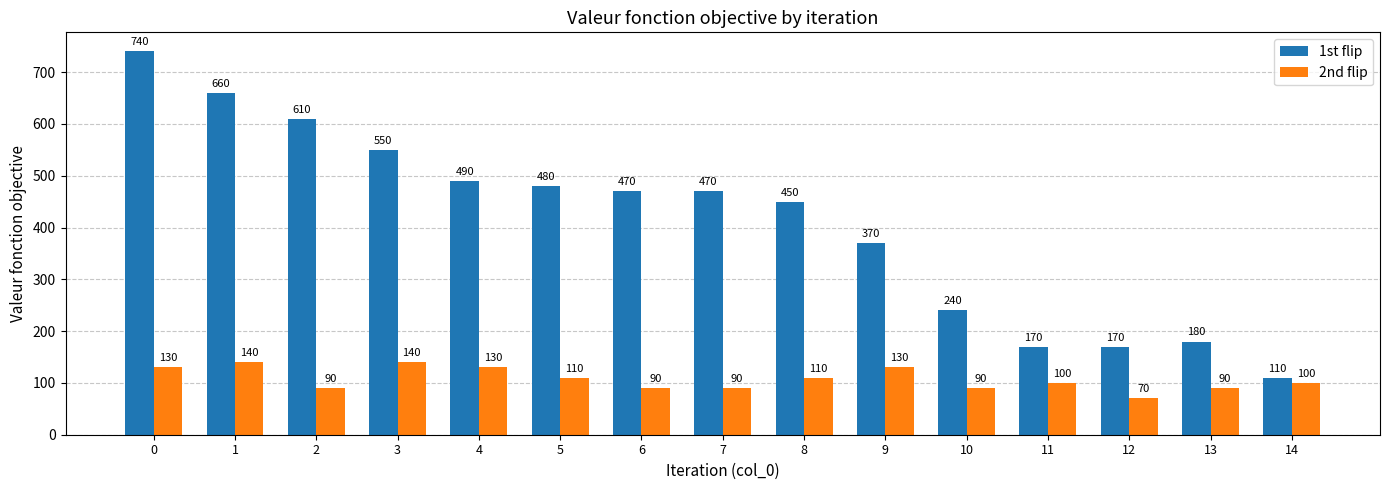

What is the total value across all series at 6?

560